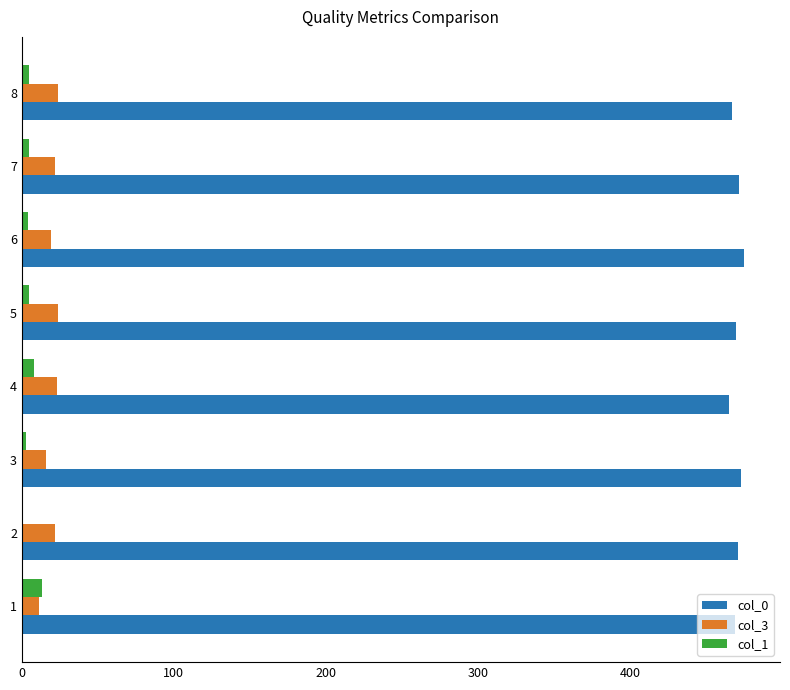

Is the value of col_0 at 2 greater than the value of col_1 at 5?

Yes